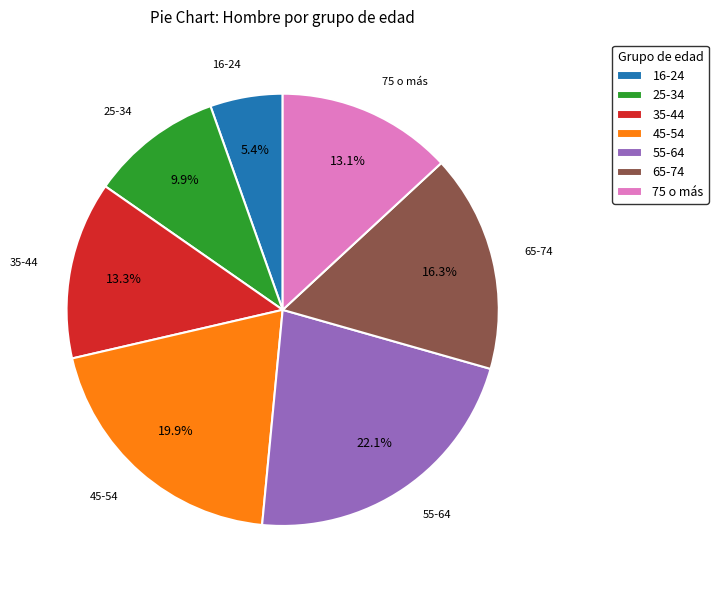

Is 75 o más the majority of the pie?

No